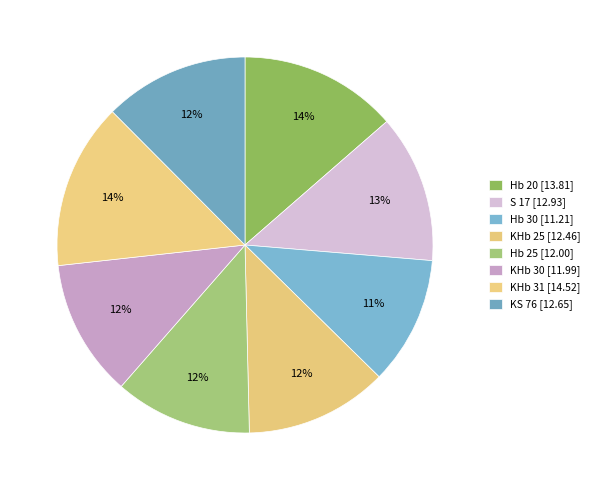

Is the sum of S 17 and Hb 20 greater than half?

No